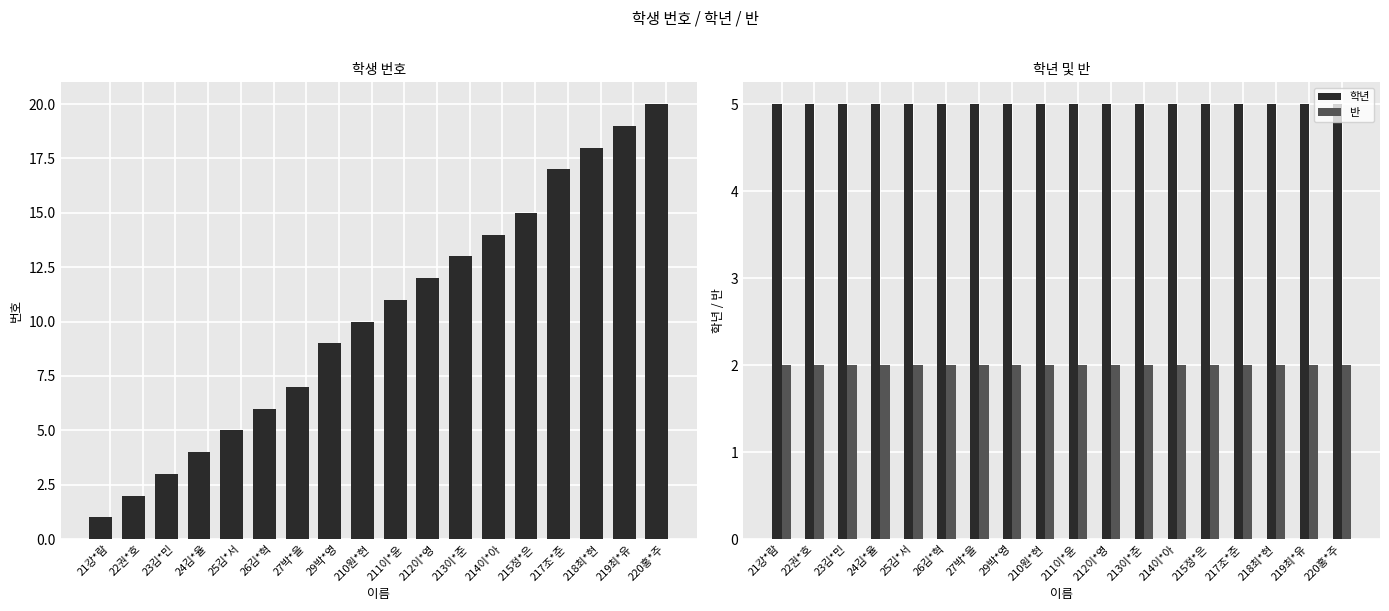

What position from the right is 219최*유?

2